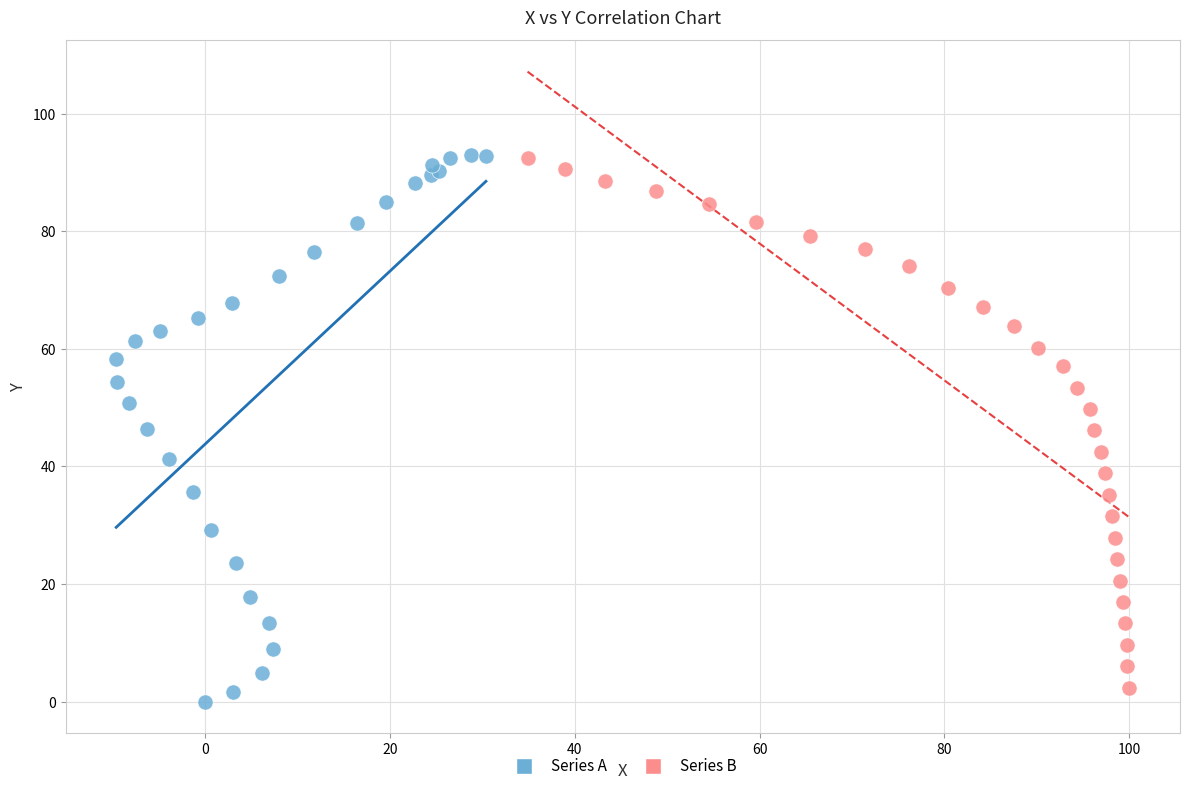

What are all the series names shown in the legend?

Series A, Series B